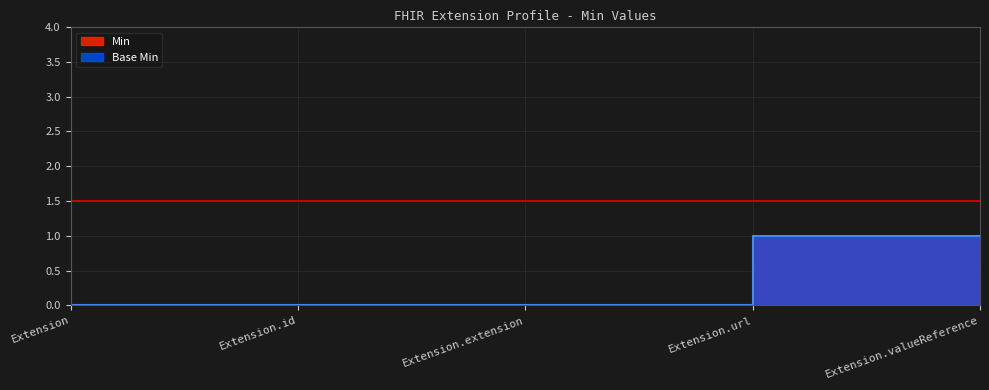

What is the sum of all Min values?

2